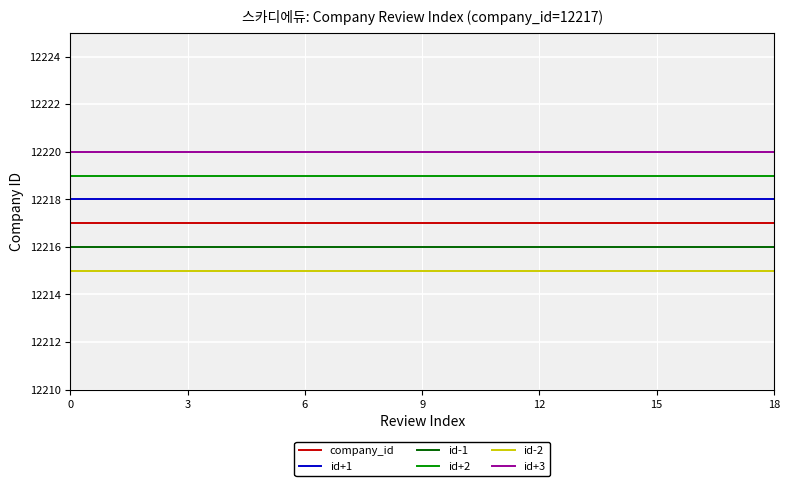

True or false: id+3 and id+2 intersect in this chart.

False